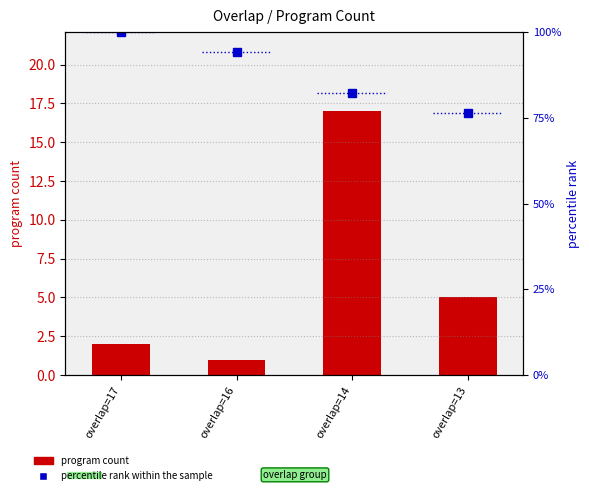

Reading left to right, what are all the values shown in this chart?

program count: overlap=17=2.0	overlap=16=1.0	overlap=14=17.0	overlap=13=5.0
percentile rank within the sample: overlap=17=100.0	overlap=16=94.1	overlap=14=82.4	overlap=13=76.5